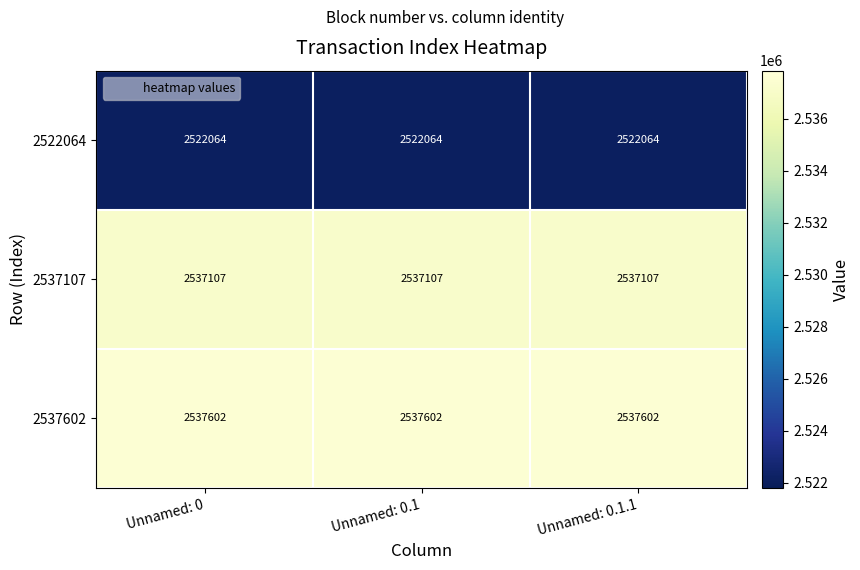

What is the spread (max minus min) of values at Unnamed: 0.1.1?

15538